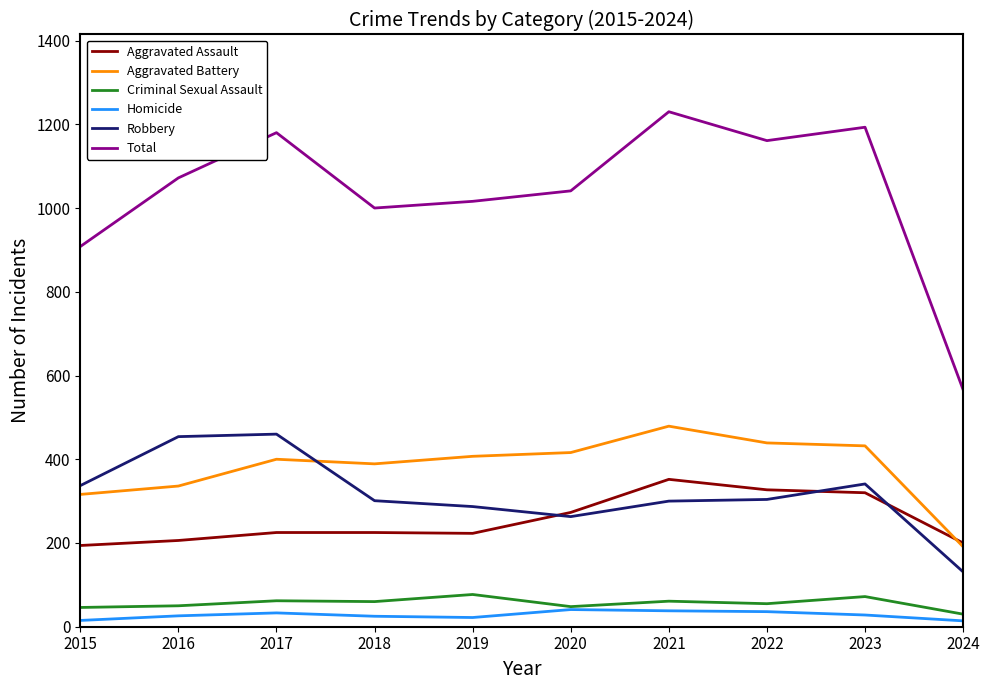

What are all the series names shown in the legend?

Aggravated Assault, Aggravated Battery, Criminal Sexual Assault, Homicide, Robbery, Total